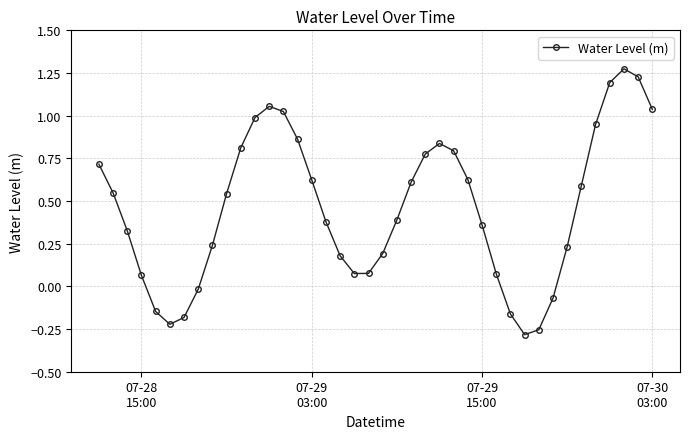

How many interior local valleys (lower than both neighbors) does the data have?

3